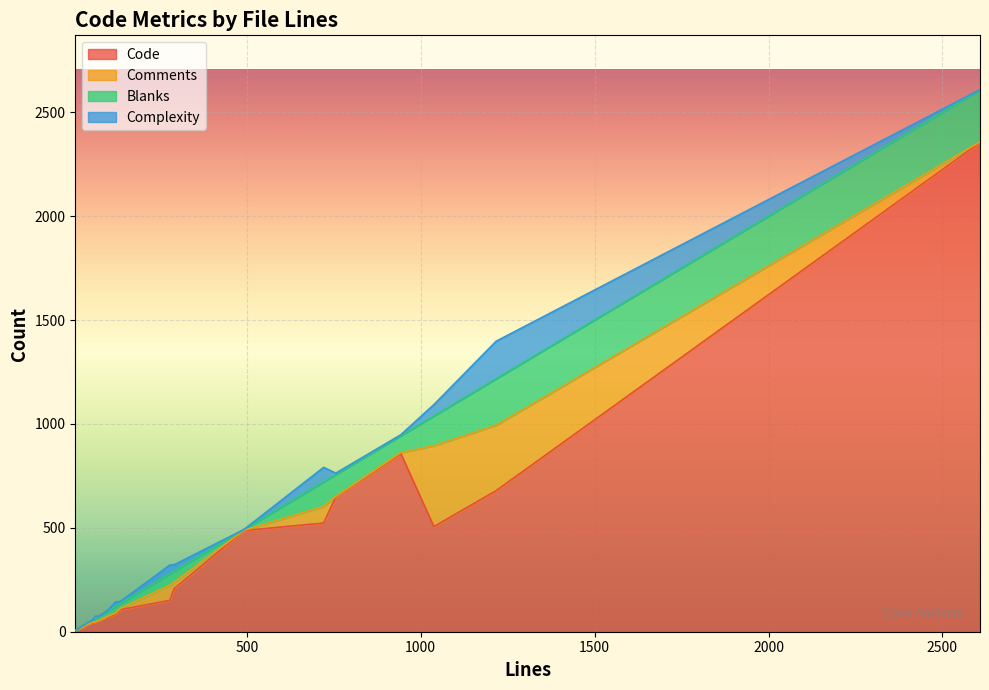

At which label is Code closest to 1179?

943